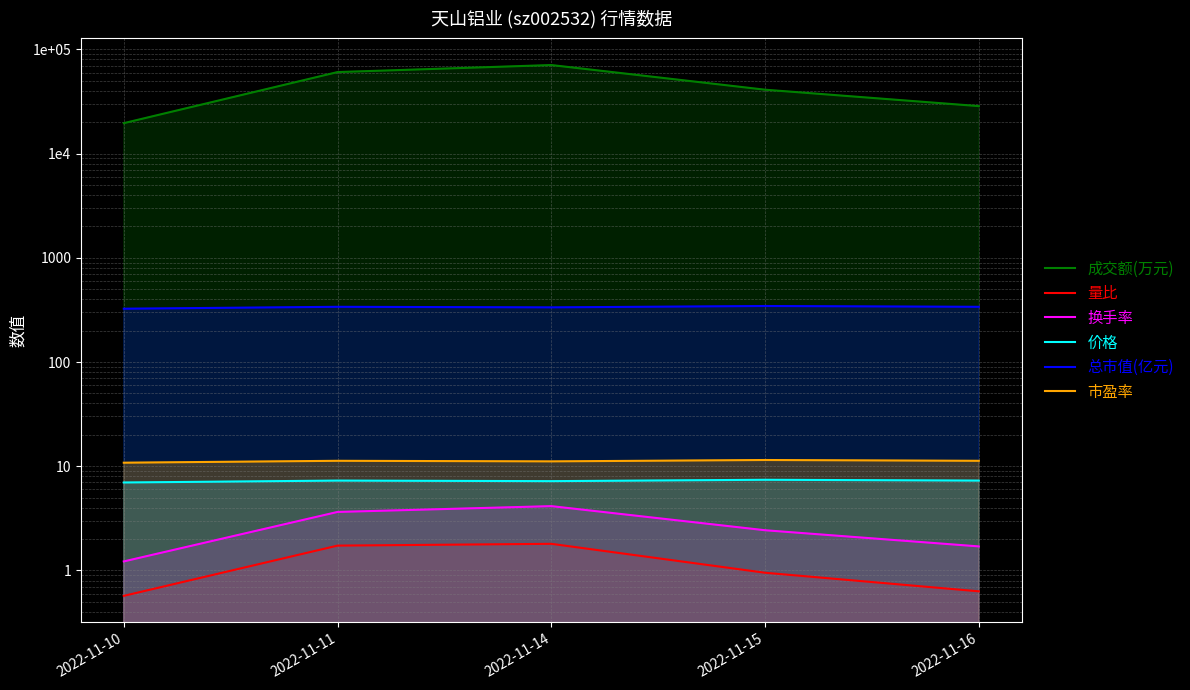

What are all the series names shown in the legend?

成交额(万元), 量比, 换手率, 价格, 总市值(亿元), 市盈率